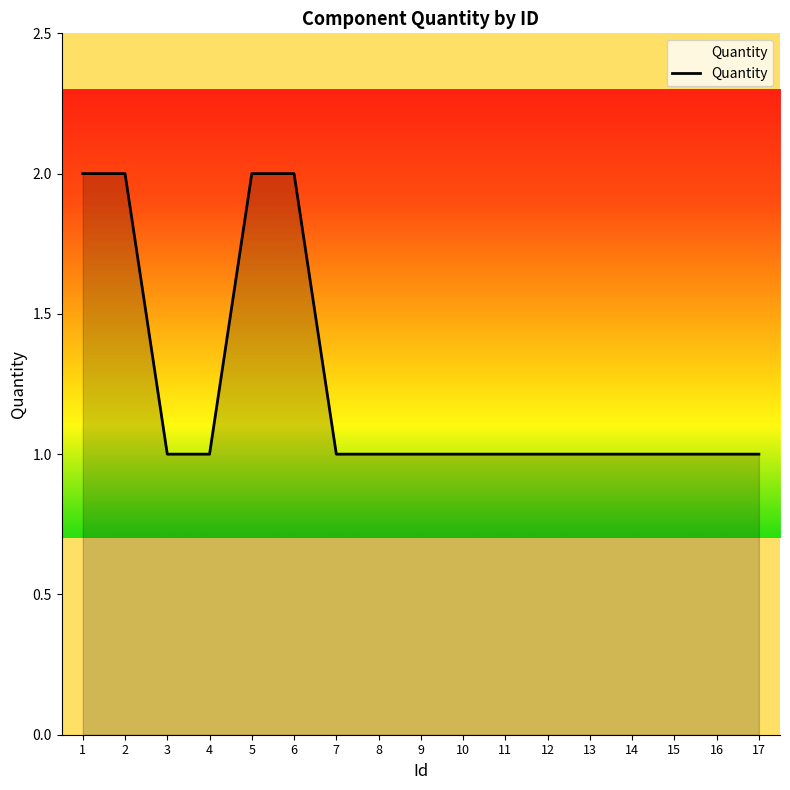

Approximately how many times larger is the value at 9 compared to 1?

0.5